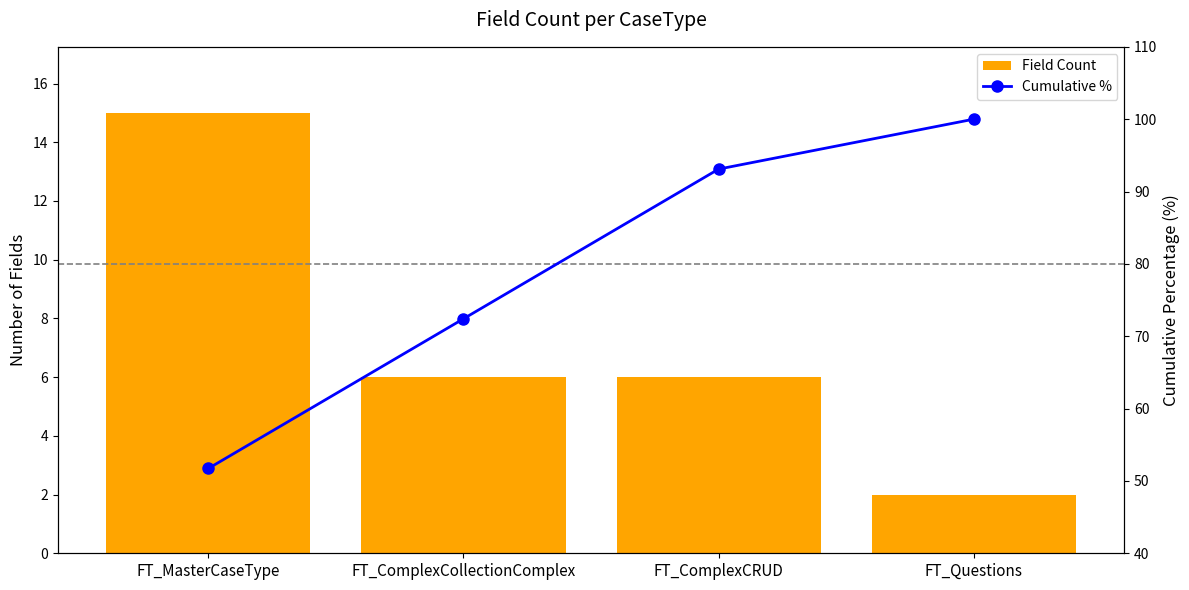

At which label does Field Count reach its minimum?

FT_Questions